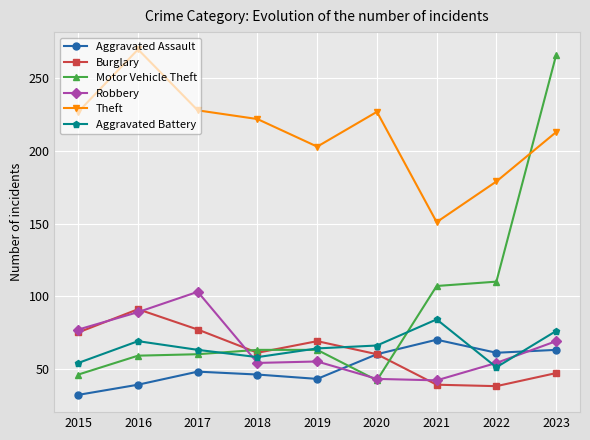

How many lines are shown in the chart?

6